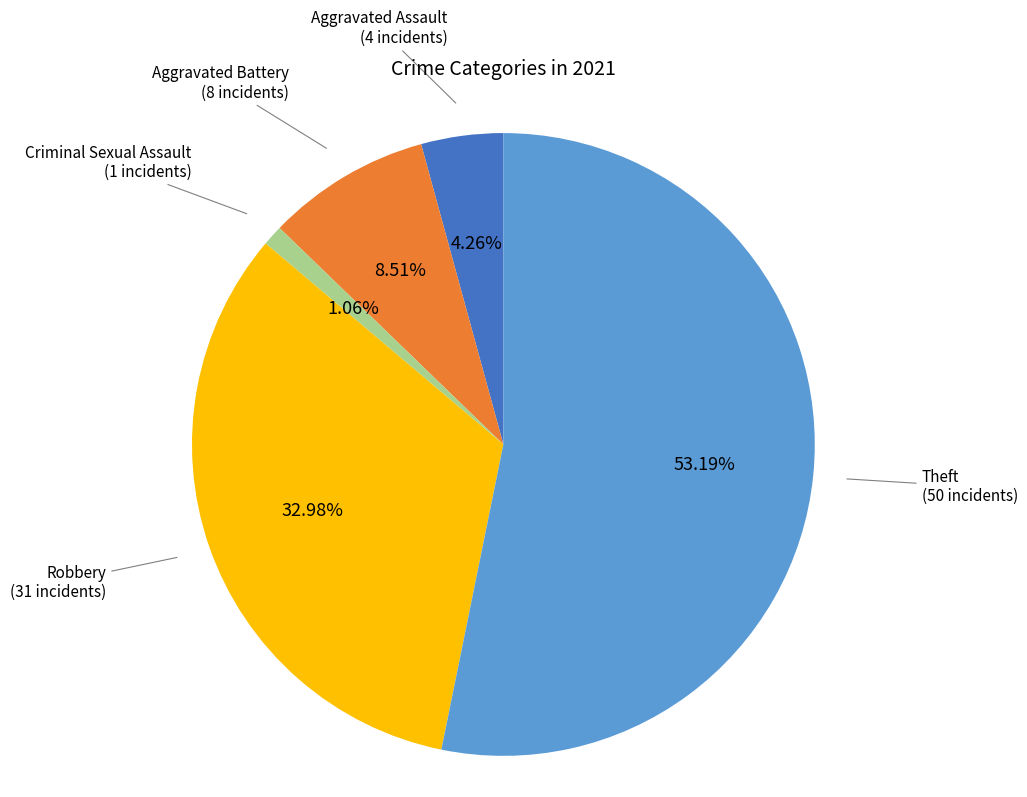

Which slice is the smallest?

Criminal Sexual Assault